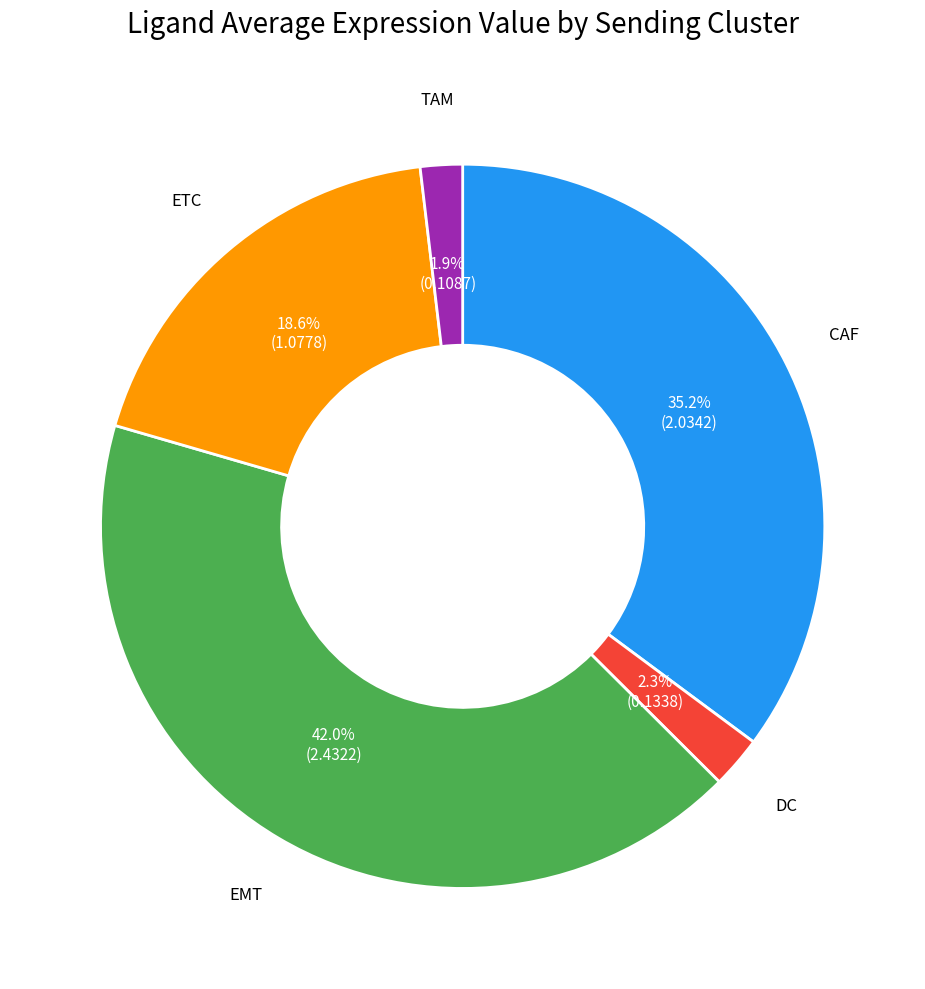

Is there a majority slice in this chart?

No